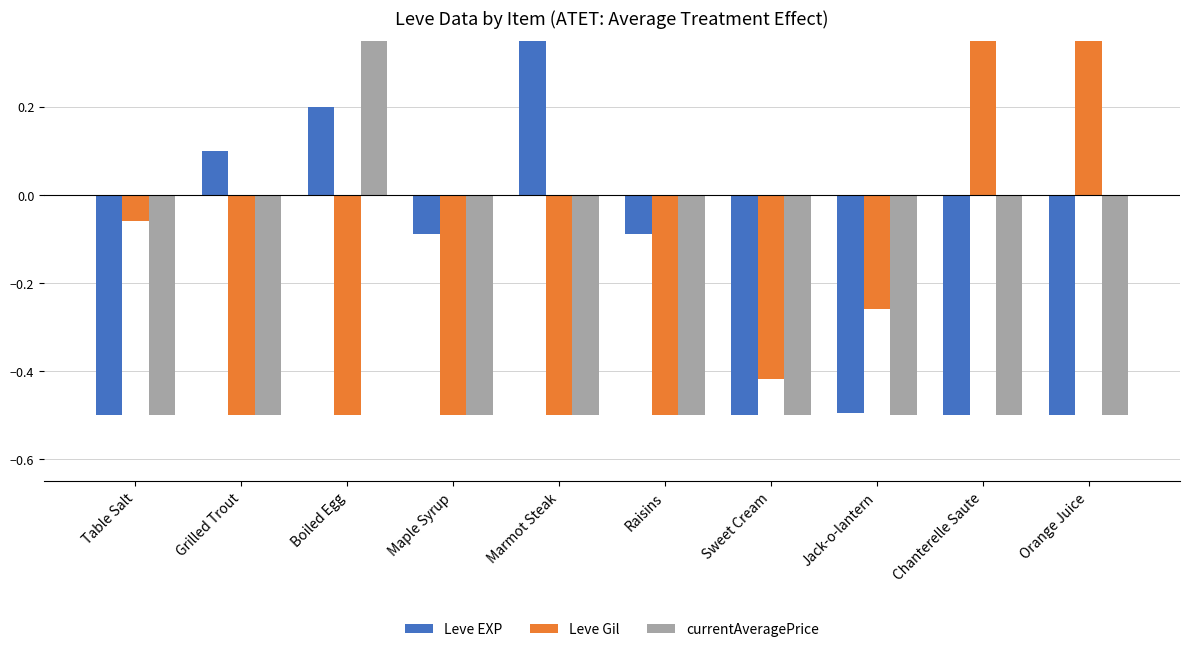

Reading left to right, what are all the values shown in this chart?

Leve EXP: -0.5	0.1	0.2	-0.1	0.5	-0.1	-0.5	-0.5	-0.5	-0.5
Leve Gil: -0.1	-0.5	-0.5	-0.5	-0.5	-0.5	-0.4	-0.3	0.5	0.5
currentAveragePrice: -0.5	-0.5	0.5	-0.5	-0.5	-0.5	-0.5	-0.5	-0.5	-0.5